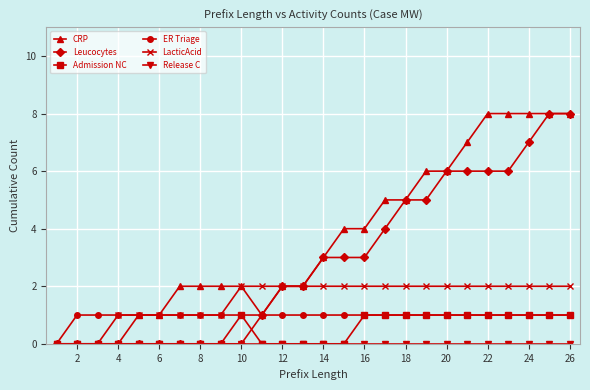

What is the value of the Leucocytes point at the 15th from the left?

3